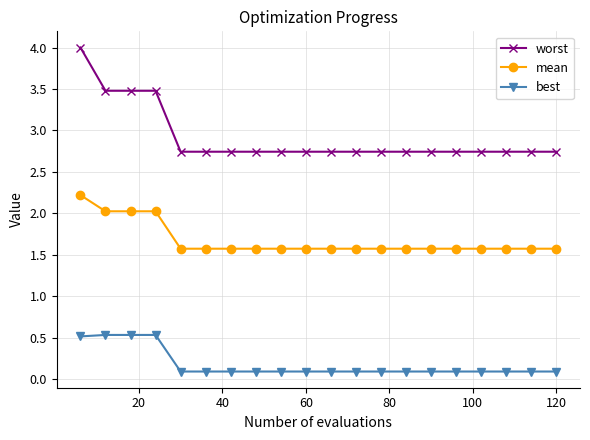

What is the value of the best point at the 2nd from the left?

0.5